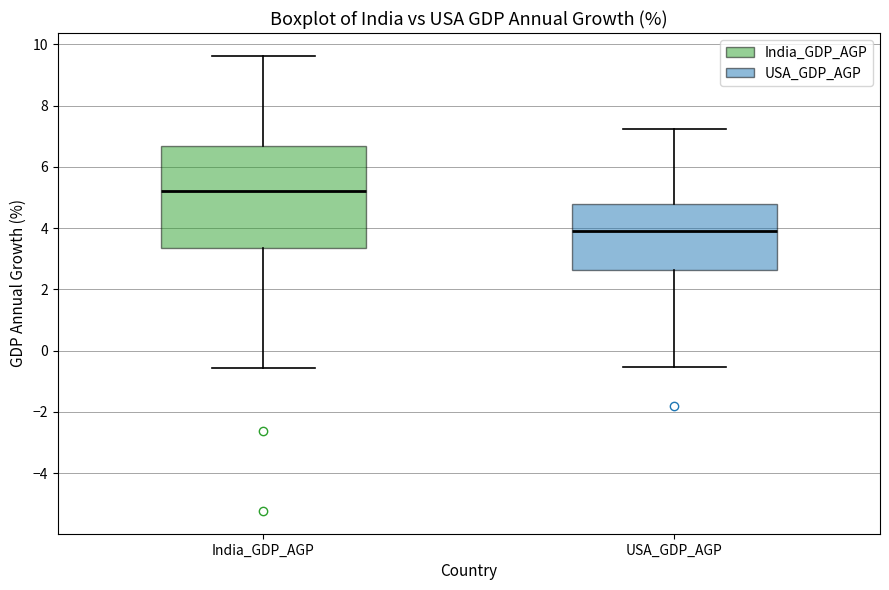

Reading left to right, transcribe this box plot: for each box, give where its median line is, the range the box spans, and where its two whiskers end, as read against the y-axis. The values are not printed on the chart, so give them approximately, as read against the axis.

India_GDP_AGP: median 5.2, box 3.4 to 6.6, whiskers -0.6 to 9.6
USA_GDP_AGP: median 4.0, box 2.6 to 4.8, whiskers -0.6 to 7.2